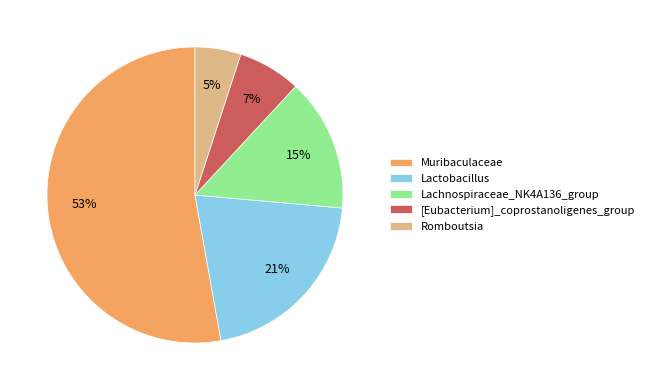

Approximately how many times larger is the value at Romboutsia compared to Lachnospiraceae_NK4A136_group?

0.3